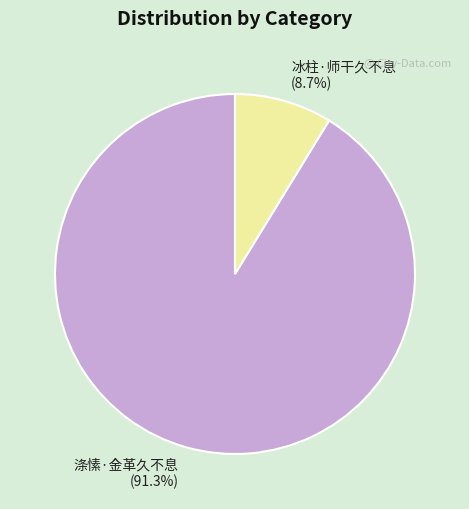

To the nearest percent, what is the difference between the 冰柱·师干久不息 and 涤愫·金革久不息 slice percentages?

83%